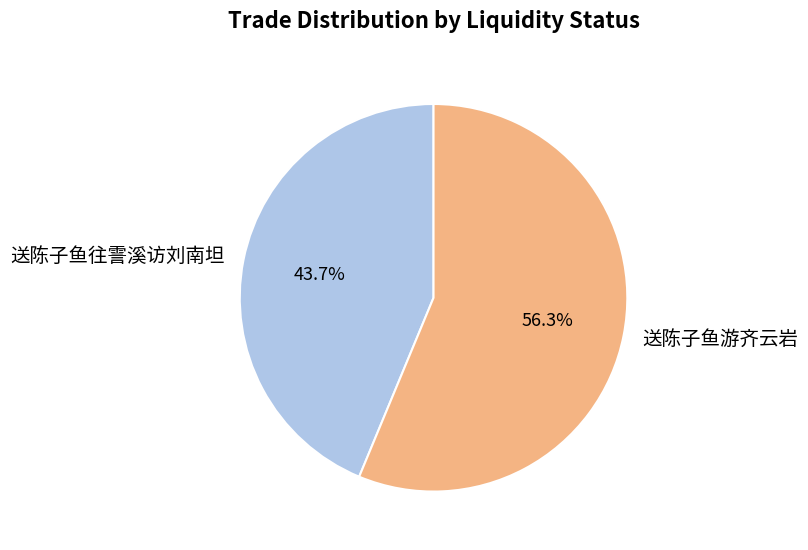

Rank the categories by value from highest to lowest.

送陈子鱼游齐云岩, 送陈子鱼往霅溪访刘南坦